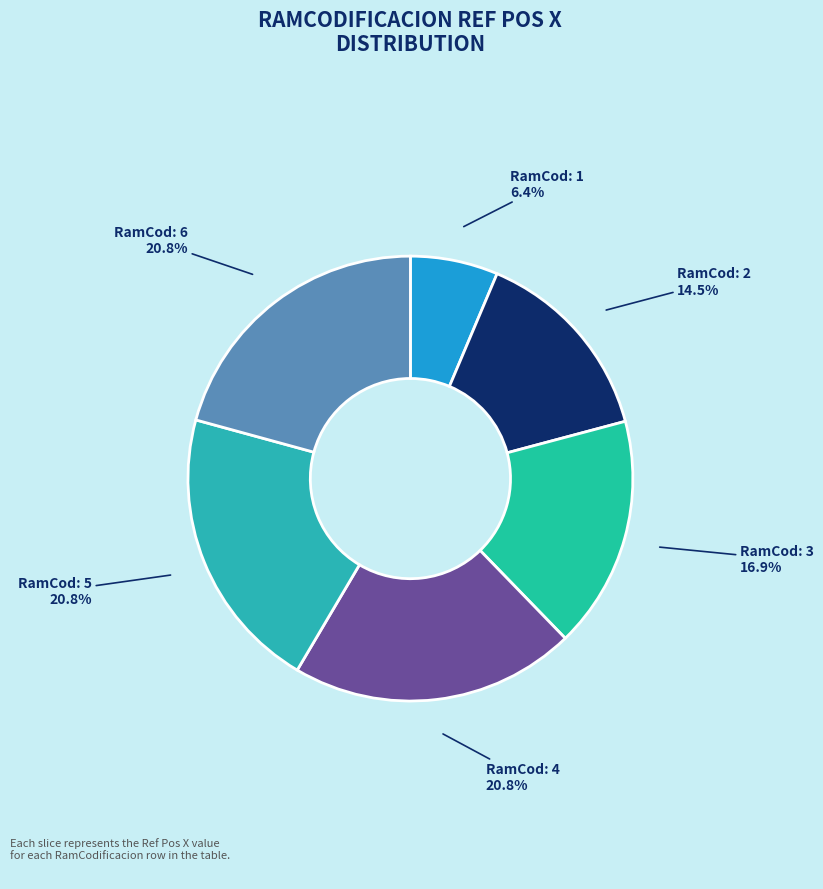

How many slices are in this pie chart?

6